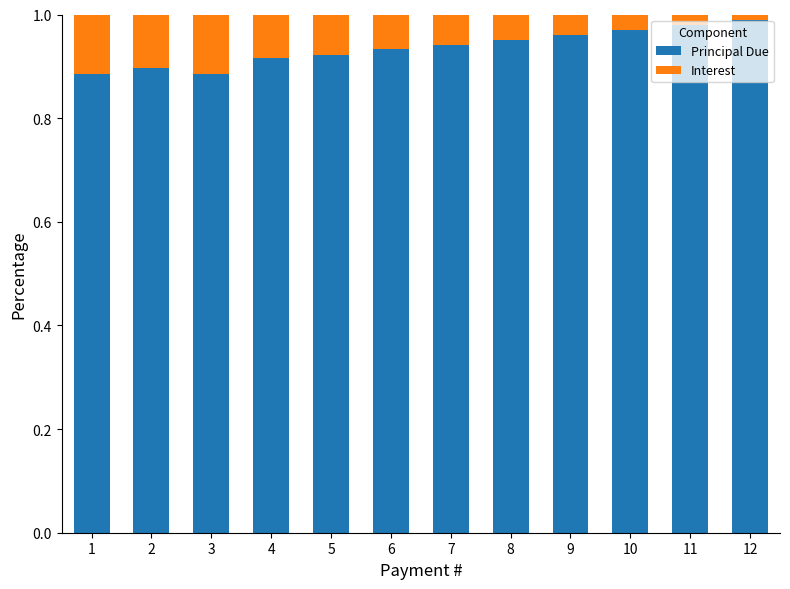

What is the sum of the Principal Due values at 1 and 5?

1.8